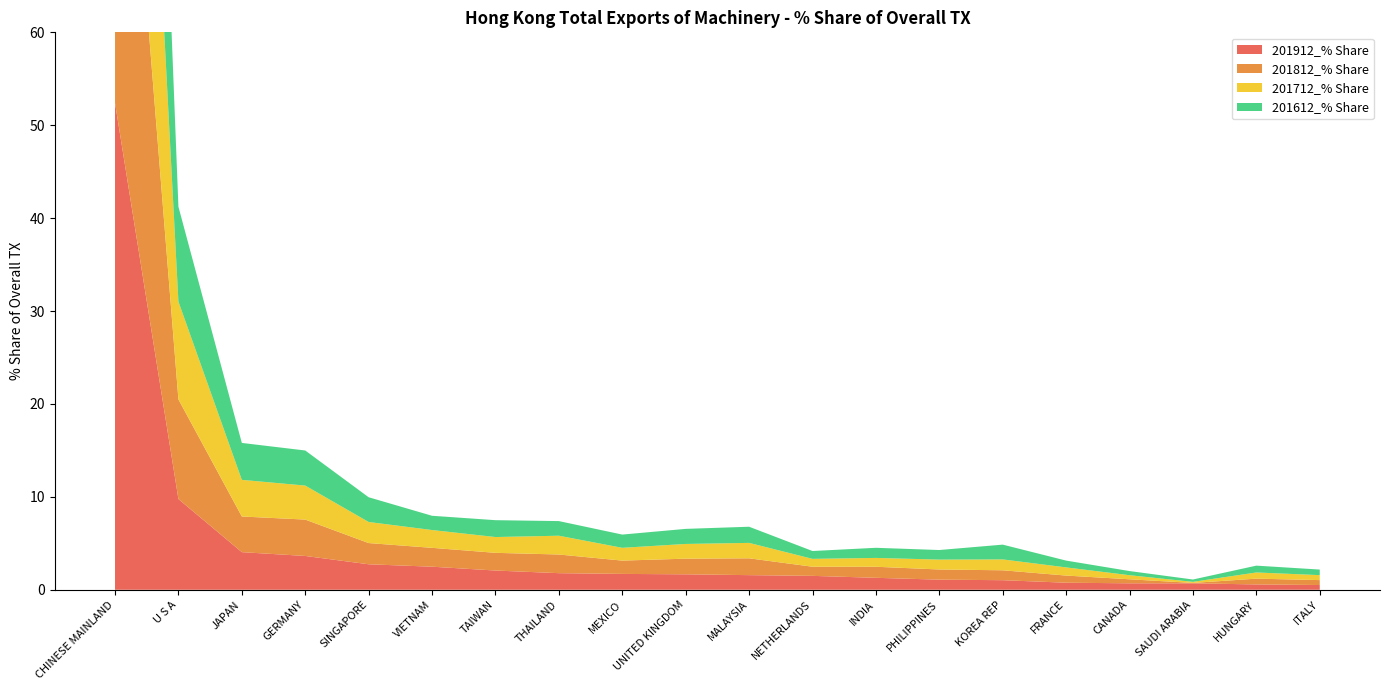

Reading left to right, what are all the values shown in this chart?

201912_% Share: CHINESE MAINLAND=52.4	U S A=9.8	JAPAN=4.0	GERMANY=3.6	SINGAPORE=2.7	VIETNAM=2.5	TAIWAN=2.1	THAILAND=1.8	MEXICO=1.7	UNITED KINGDOM=1.7	MALAYSIA=1.6	NETHERLANDS=1.5	INDIA=1.3	PHILIPPINES=1.1	KOREA REP=1.0	FRANCE=0.8	CANADA=0.7	SAUDI ARABIA=0.7	HUNGARY=0.6	ITALY=0.5
201812_% Share: CHINESE MAINLAND=53.0	U S A=10.7	JAPAN=3.8	GERMANY=3.9	SINGAPORE=2.3	VIETNAM=2.0	TAIWAN=1.9	THAILAND=2.0	MEXICO=1.4	UNITED KINGDOM=1.7	MALAYSIA=1.8	NETHERLANDS=1.0	INDIA=1.2	PHILIPPINES=1.1	KOREA REP=1.1	FRANCE=0.8	CANADA=0.4	SAUDI ARABIA=0.0	HUNGARY=0.6	ITALY=0.5
201712_% Share: CHINESE MAINLAND=55.1	U S A=10.5	JAPAN=3.9	GERMANY=3.7	SINGAPORE=2.3	VIETNAM=1.9	TAIWAN=1.7	THAILAND=2.0	MEXICO=1.4	UNITED KINGDOM=1.6	MALAYSIA=1.7	NETHERLANDS=0.8	INDIA=0.9	PHILIPPINES=1.1	KOREA REP=1.2	FRANCE=0.9	CANADA=0.4	SAUDI ARABIA=0.1	HUNGARY=0.7	ITALY=0.5
201612_% Share: CHINESE MAINLAND=54.7	U S A=10.2	JAPAN=4.0	GERMANY=3.8	SINGAPORE=2.7	VIETNAM=1.5	TAIWAN=1.8	THAILAND=1.6	MEXICO=1.4	UNITED KINGDOM=1.6	MALAYSIA=1.7	NETHERLANDS=0.8	INDIA=1.1	PHILIPPINES=1.0	KOREA REP=1.6	FRANCE=0.7	CANADA=0.4	SAUDI ARABIA=0.3	HUNGARY=0.7	ITALY=0.6